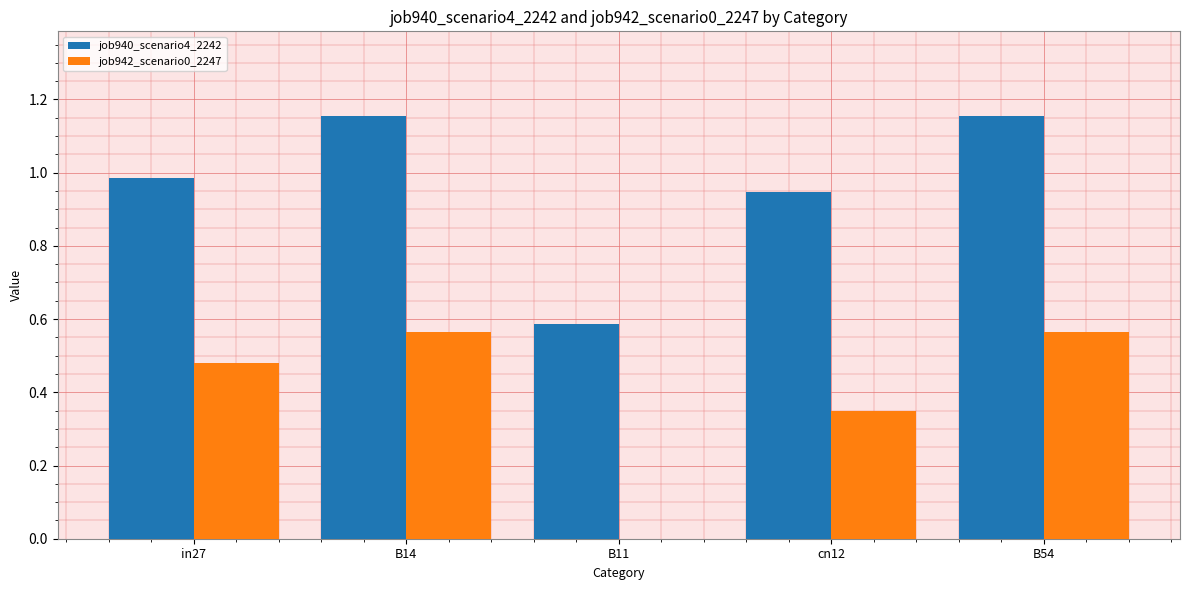

What is the sum of all job942_scenario0_2247 values?

2.0